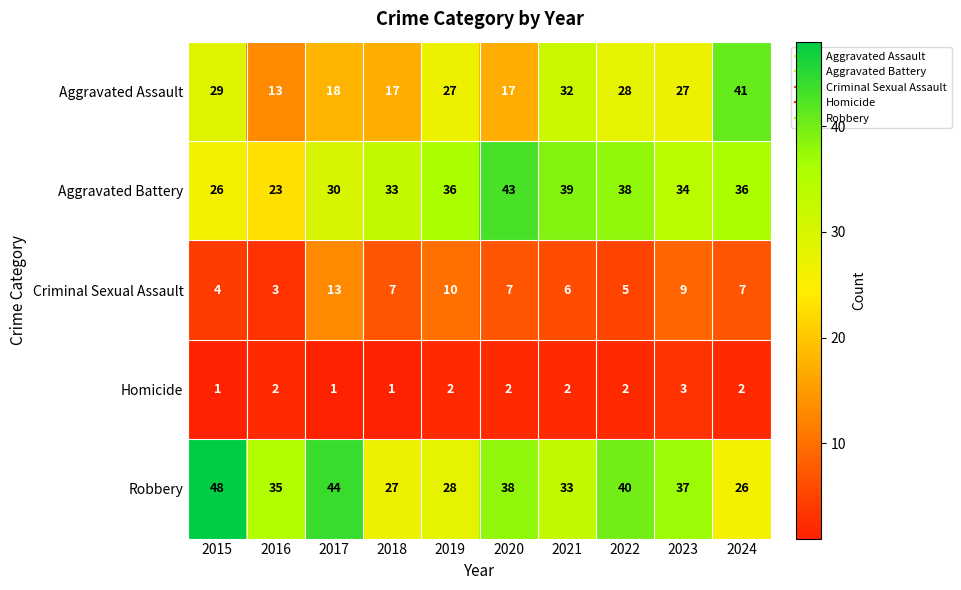

What is the maximum value shown in the chart?

48